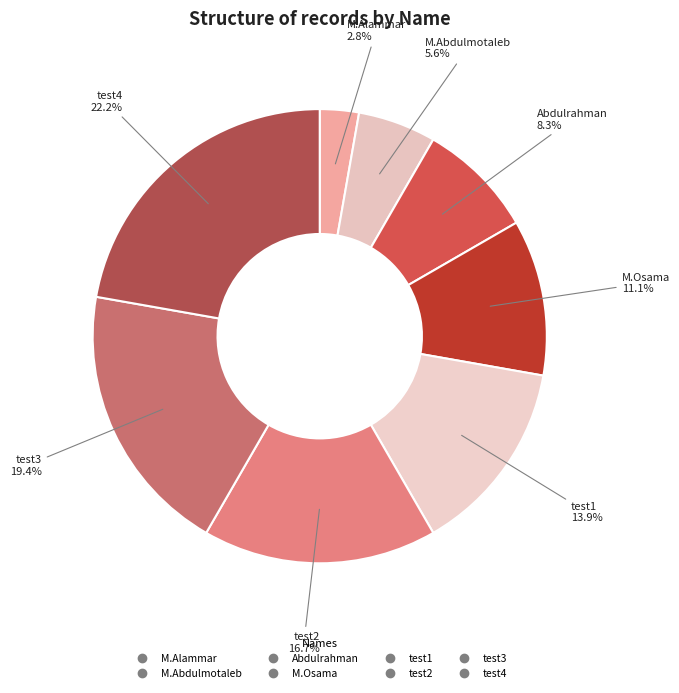

Do test4 and M.Abdulmotaleb together represent more than half of the pie?

No